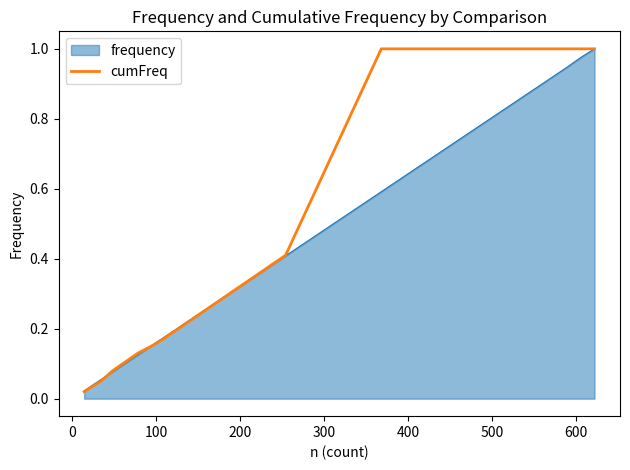

Rank the series by their average value, from highest to lowest.

cumFreq, frequency